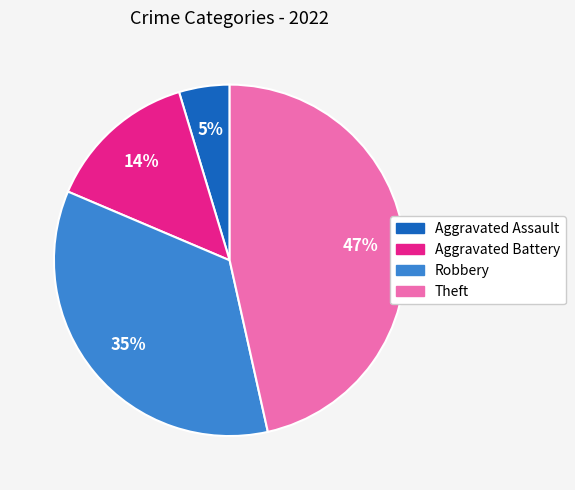

To the nearest percent, what is the combined percentage of Aggravated Battery and Aggravated Assault?

19%